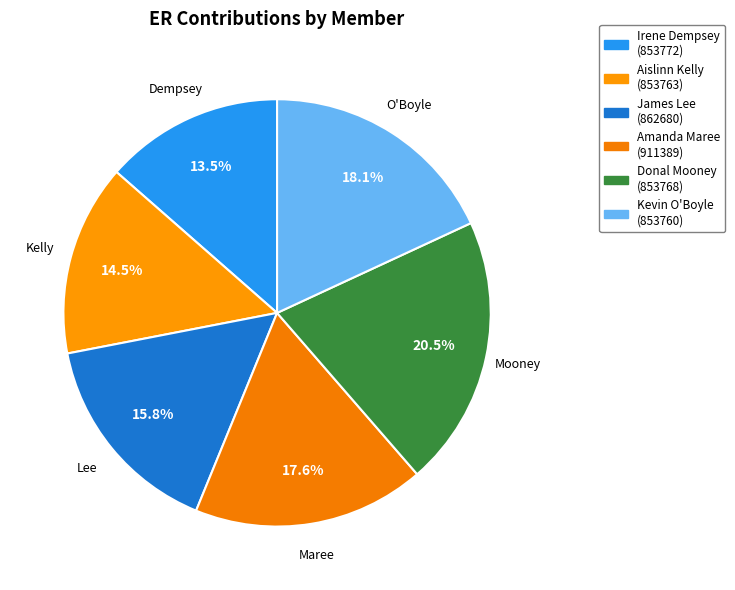

How many slices are in this pie chart?

6